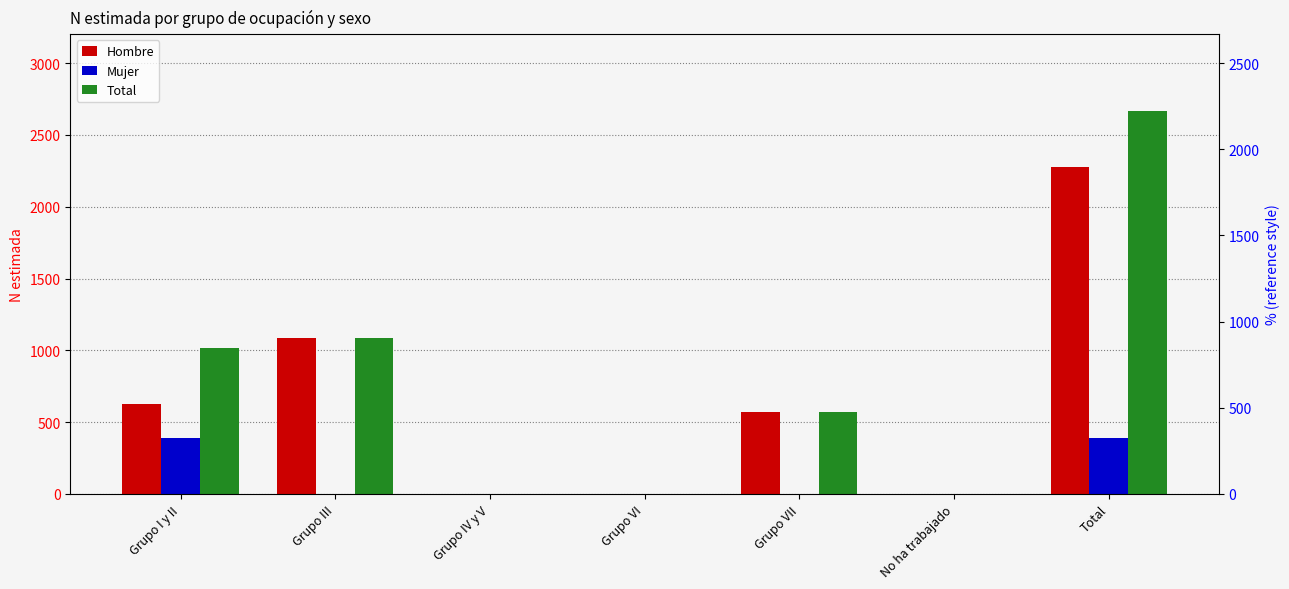

Which series changed the most between Grupo IV y V and No ha trabajado?

Hombre